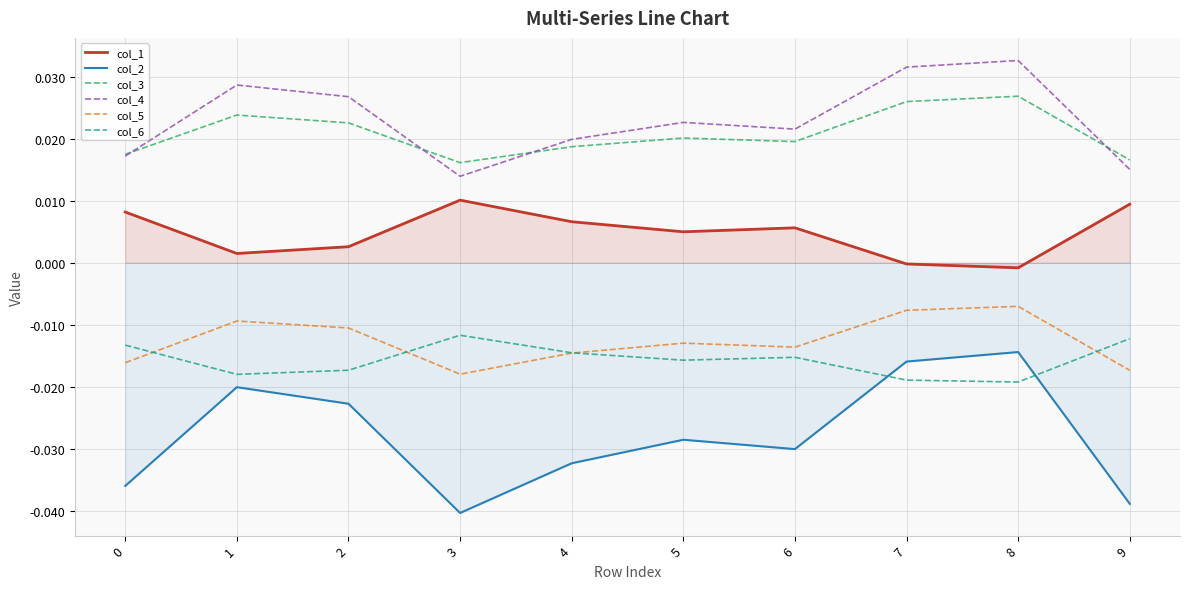

How many interior local peaks does the col_1 series have?

2